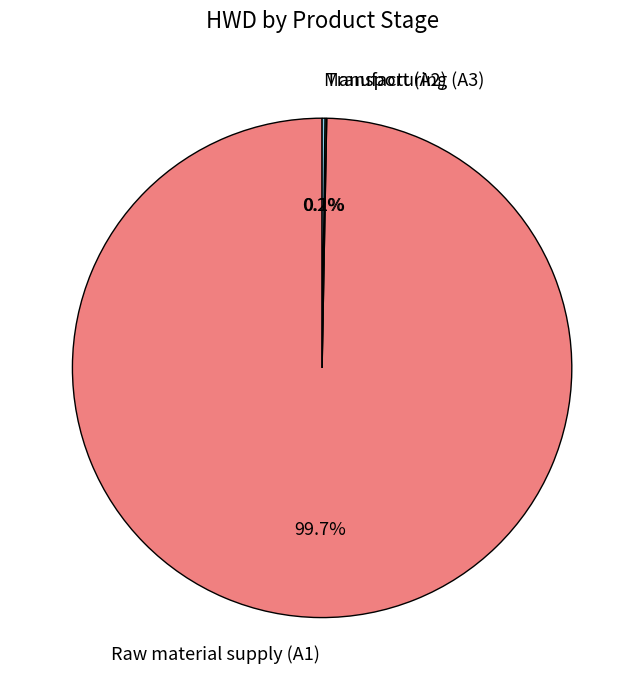

What is the largest slice in the pie chart?

Raw material supply (A1)